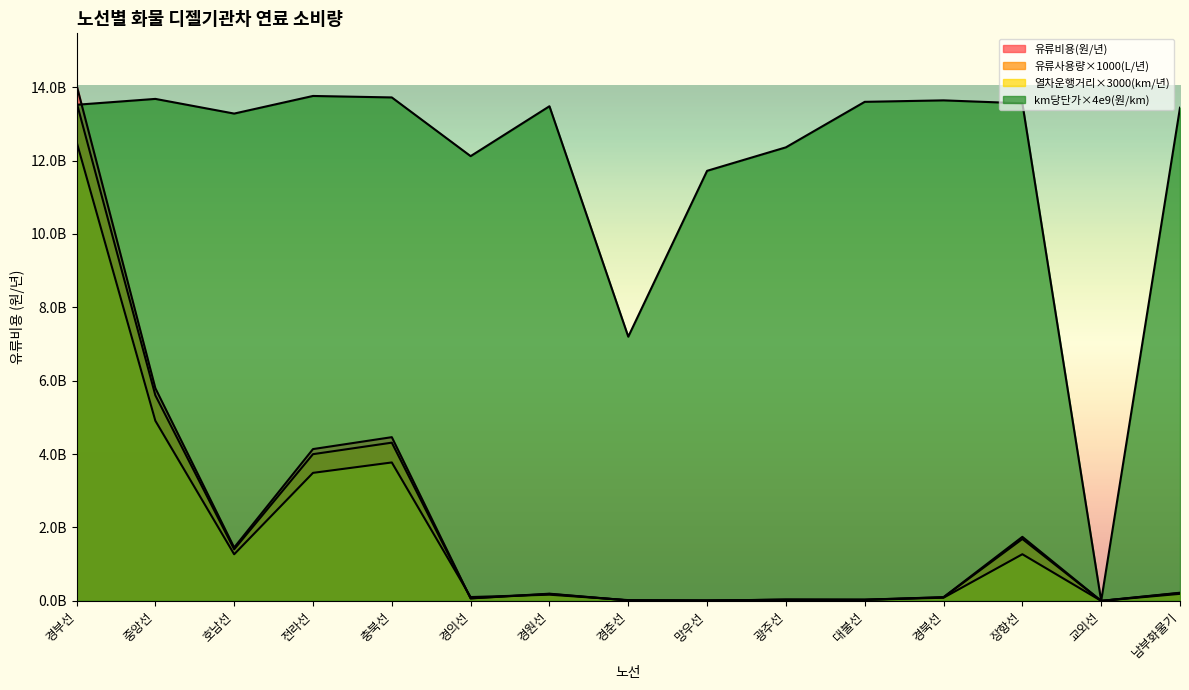

At 경부선, list the series in order from largest to smallest.

유류사용량(L/년), 유류비용(원/년), km당 단가(원/km), 열차운행거리(km/년)